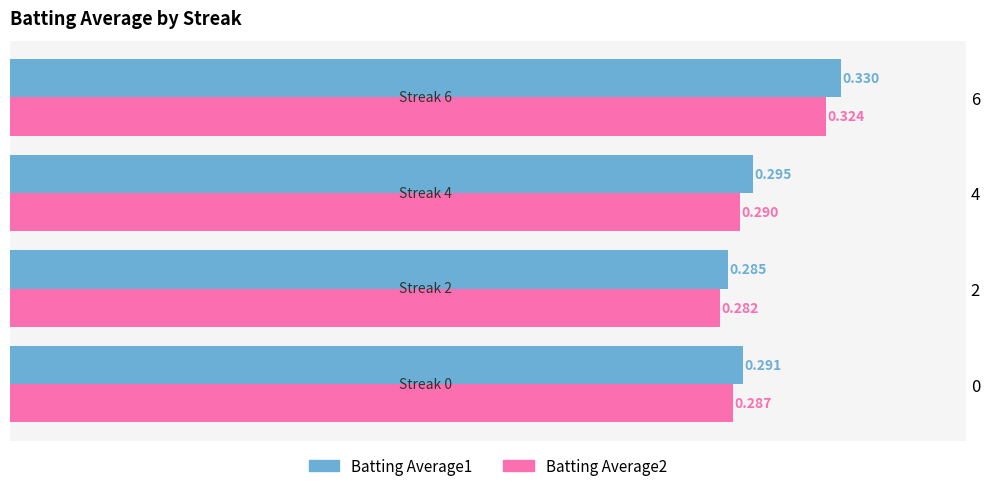

Is the value of Batting Average1 at 2 greater than the value of Batting Average2 at 4?

No